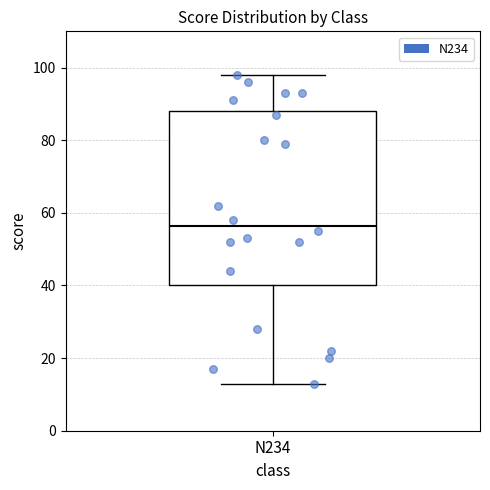

Where is the upper edge of the box for N234 on the y-axis? The values are not printed on the chart, so give them approximately, as read against the axis.

88